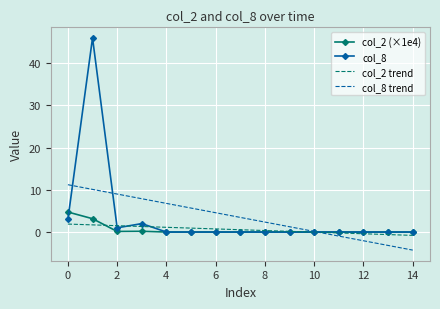

What is the lowest value of the col_8 trend series?

-4.3